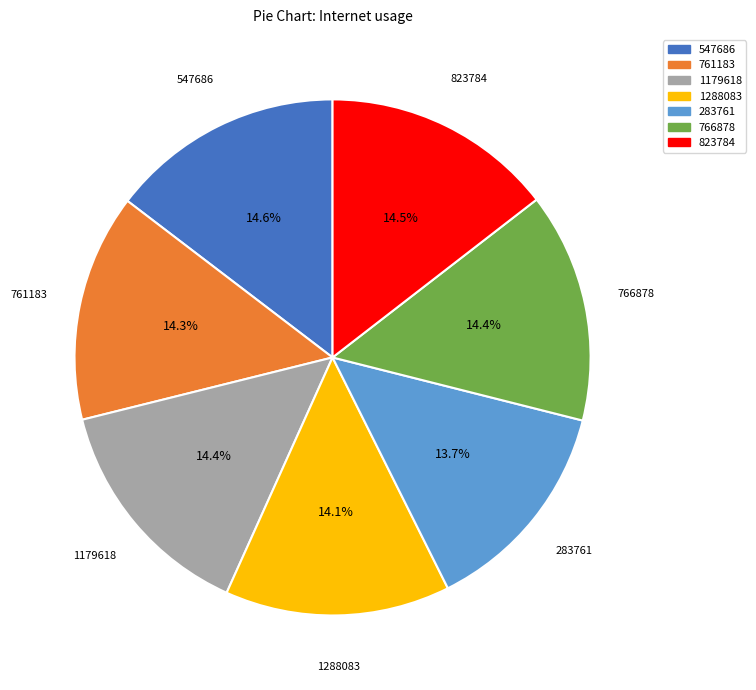

Is 766878 the majority of the pie?

No